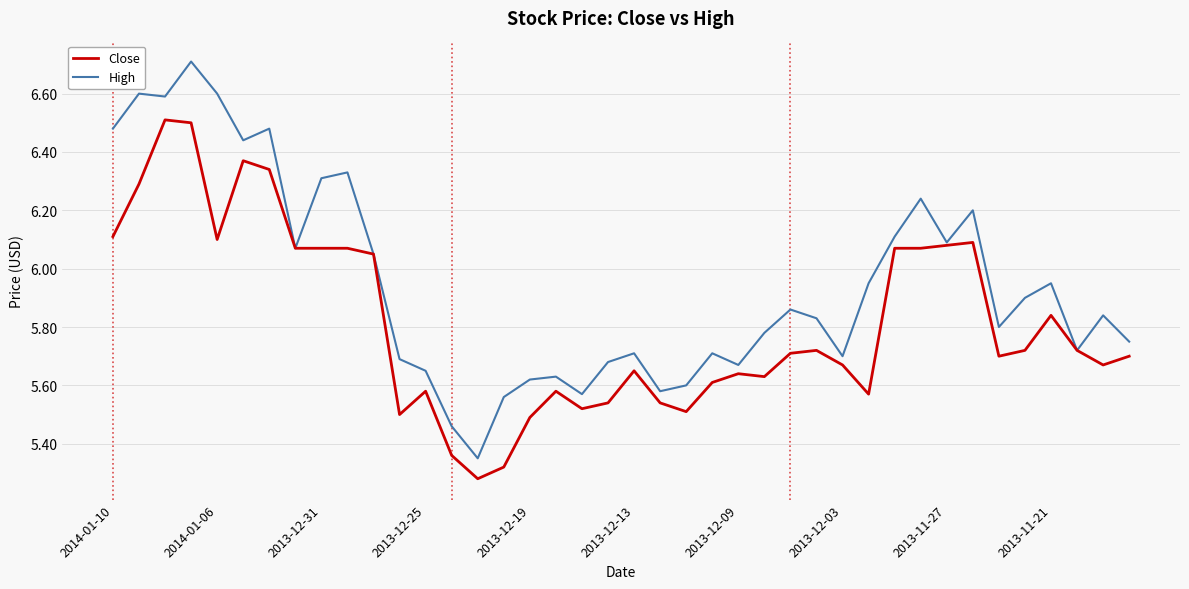

True or false: Close has more than 2 points higher than both neighbors.

True